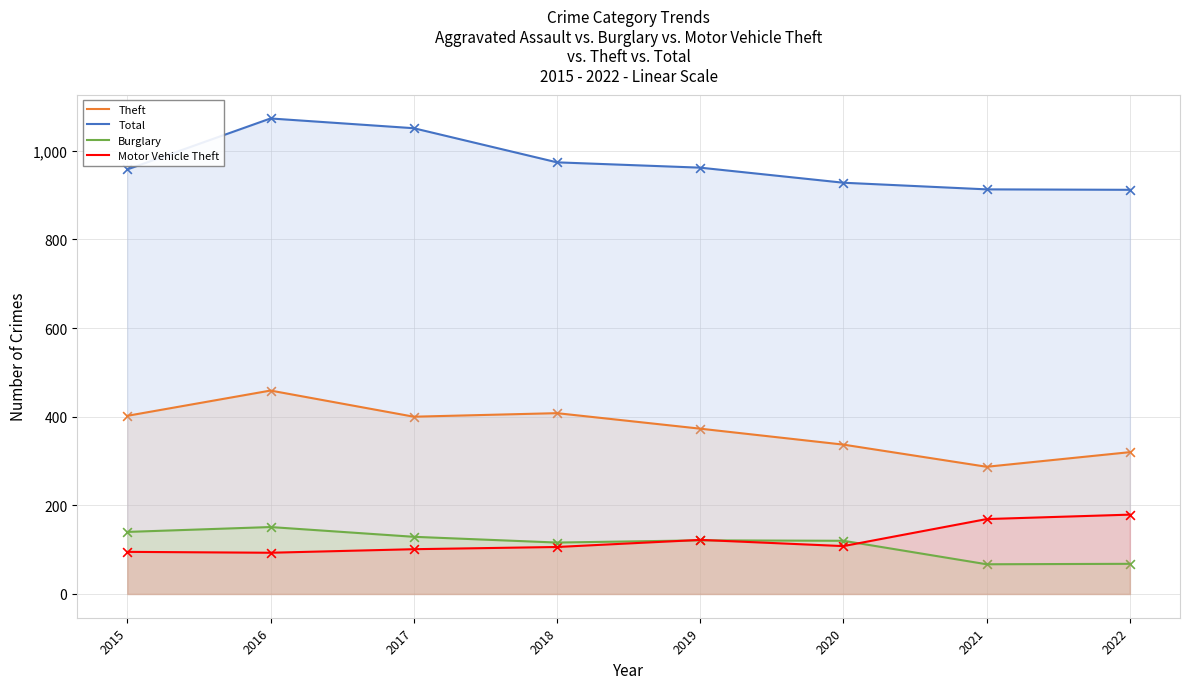

Which series reaches the minimum Y coordinate?

Burglary